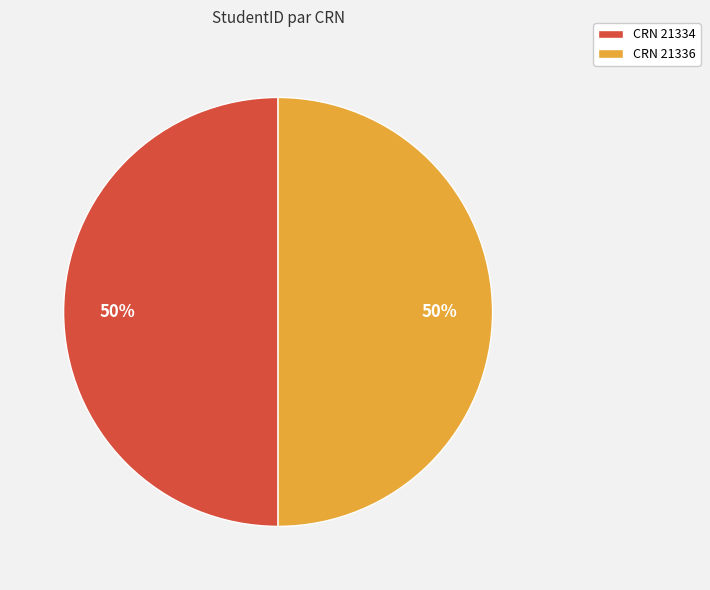

How many slices are in this pie chart?

2